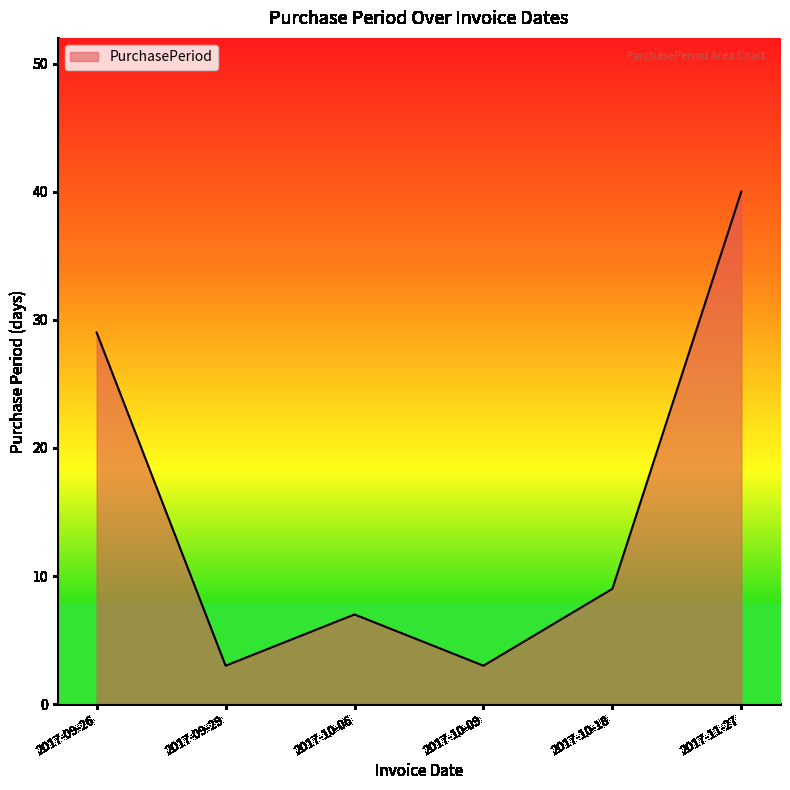

Reading right to left, extract all data points from this chart.

2017-11-27=40	2017-10-18=9	2017-10-09=3	2017-10-06=7	2017-09-29=3	2017-09-26=29